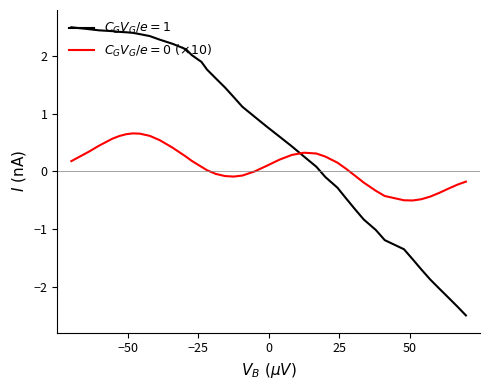

Rank the series by their average value, from highest to lowest.

$C_G V_G/e=1$, $C_G V_G/e=0\ (\times 10)$